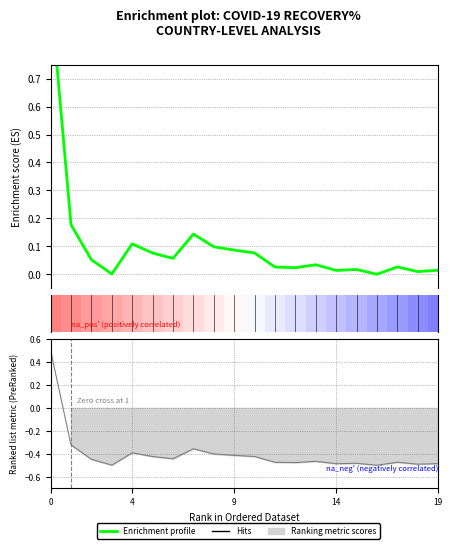

How many categories are shown in the chart?

20